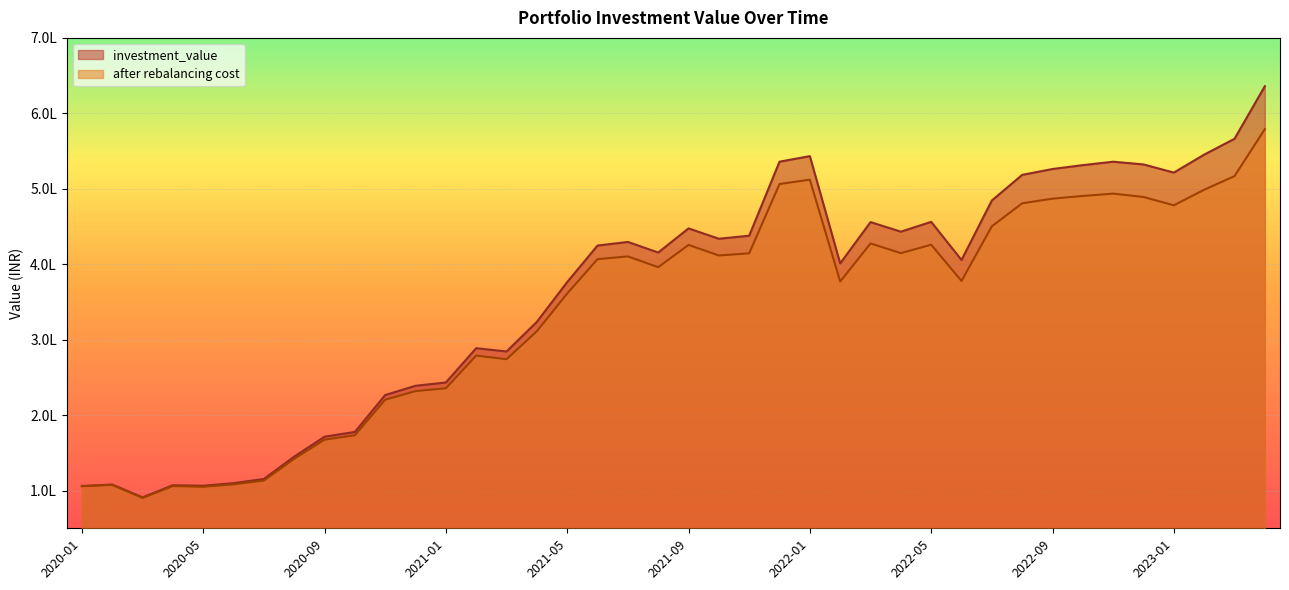

Which series has the widest spread of values?

investment_value